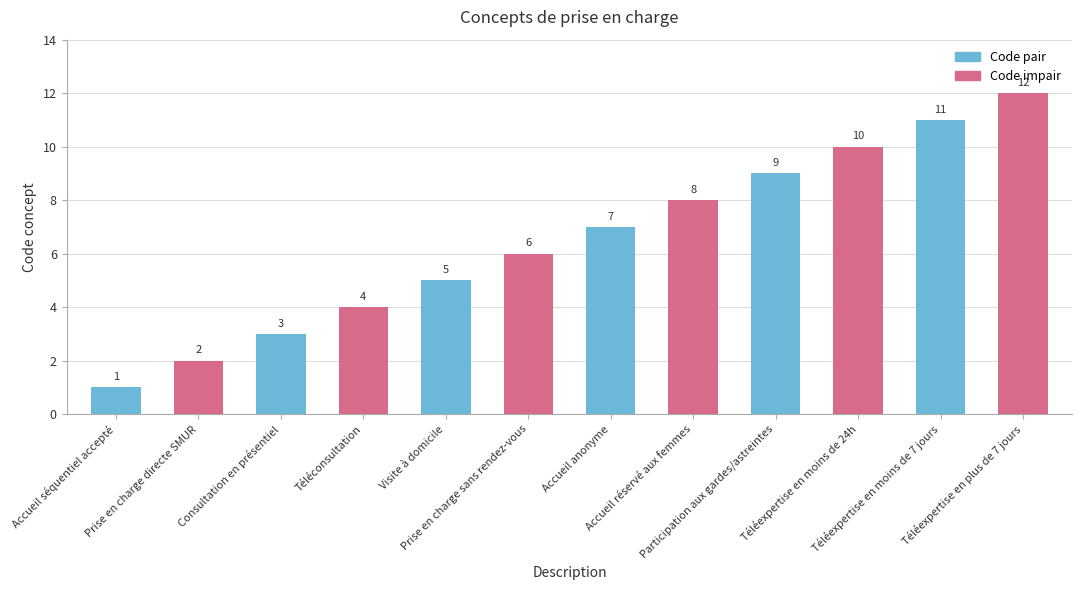

How many data points are less than 7?

6